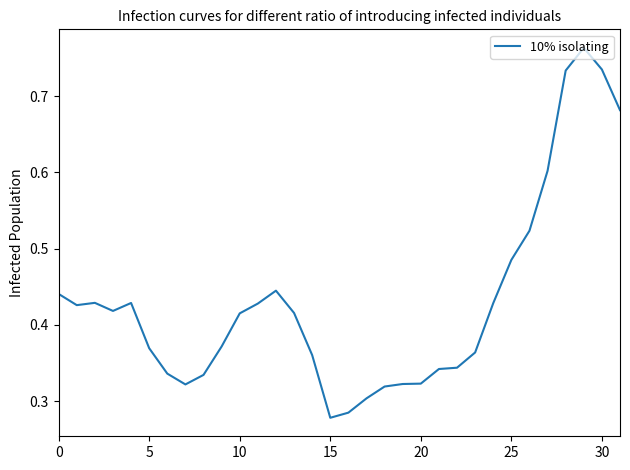

At which label is the value closest to 0?

15